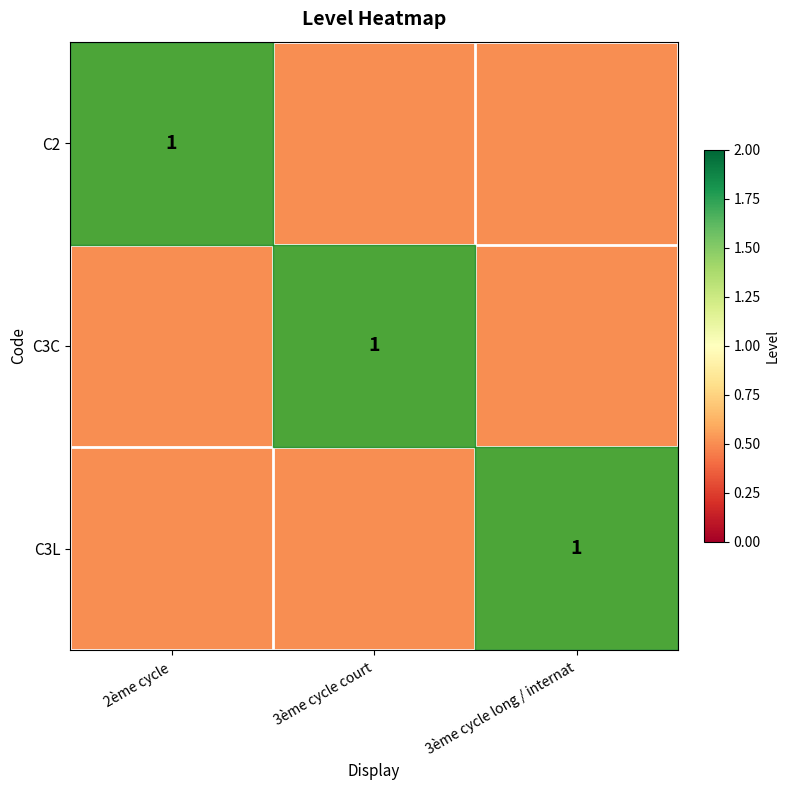

The value of C3L at 3ème cycle long / internat is 1.0. True or false?

True